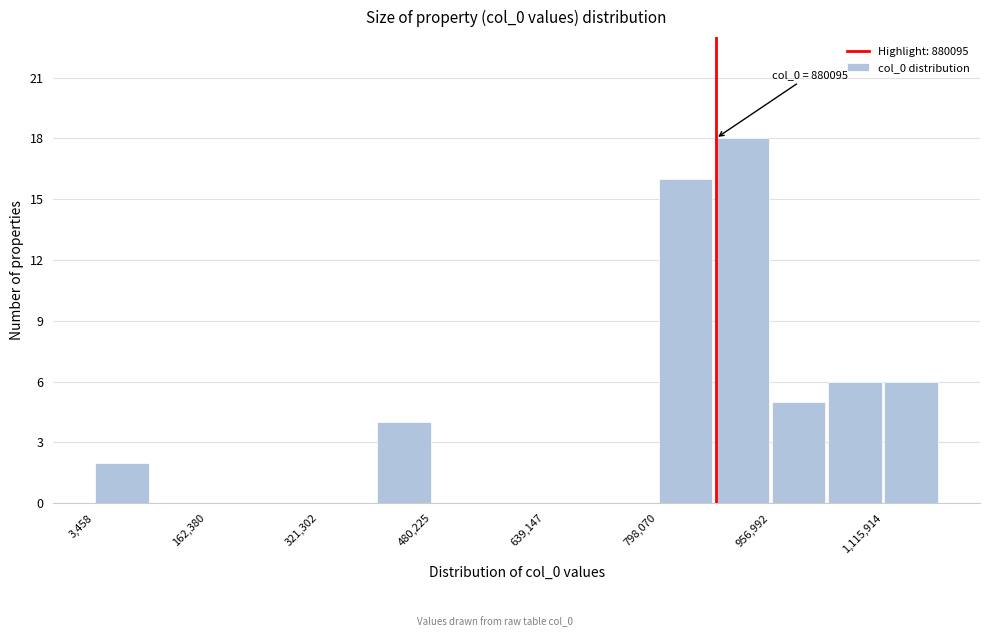

Read against the x-axis, roughly where is the centre of the tallest bar?

920000